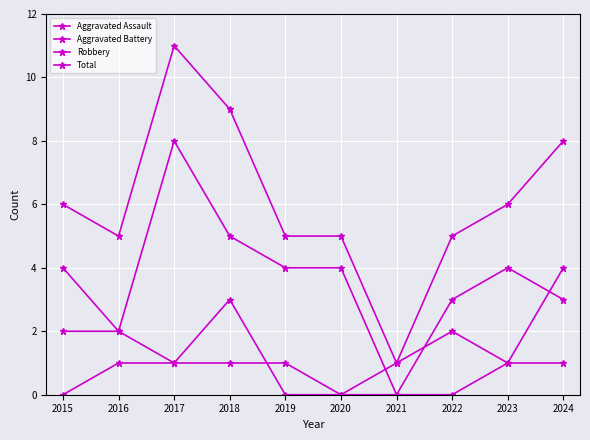

Does the chart have visible grid lines?

Yes